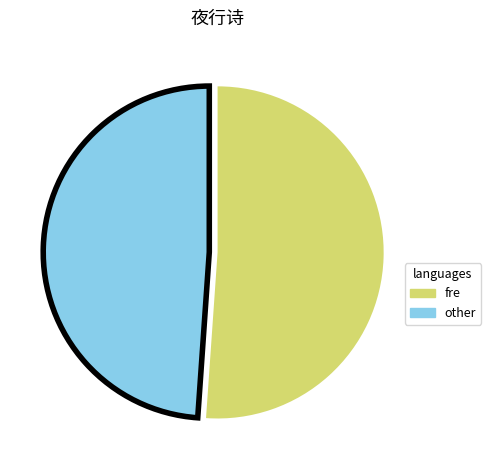

Which slice represents more than half of the pie?

fre